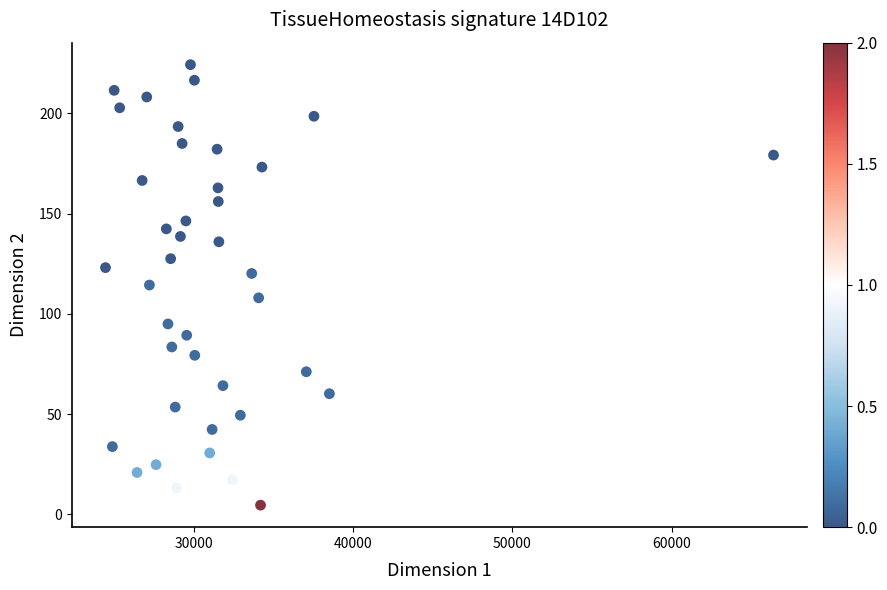

What is the range of X values (max minus min)?

41920.7